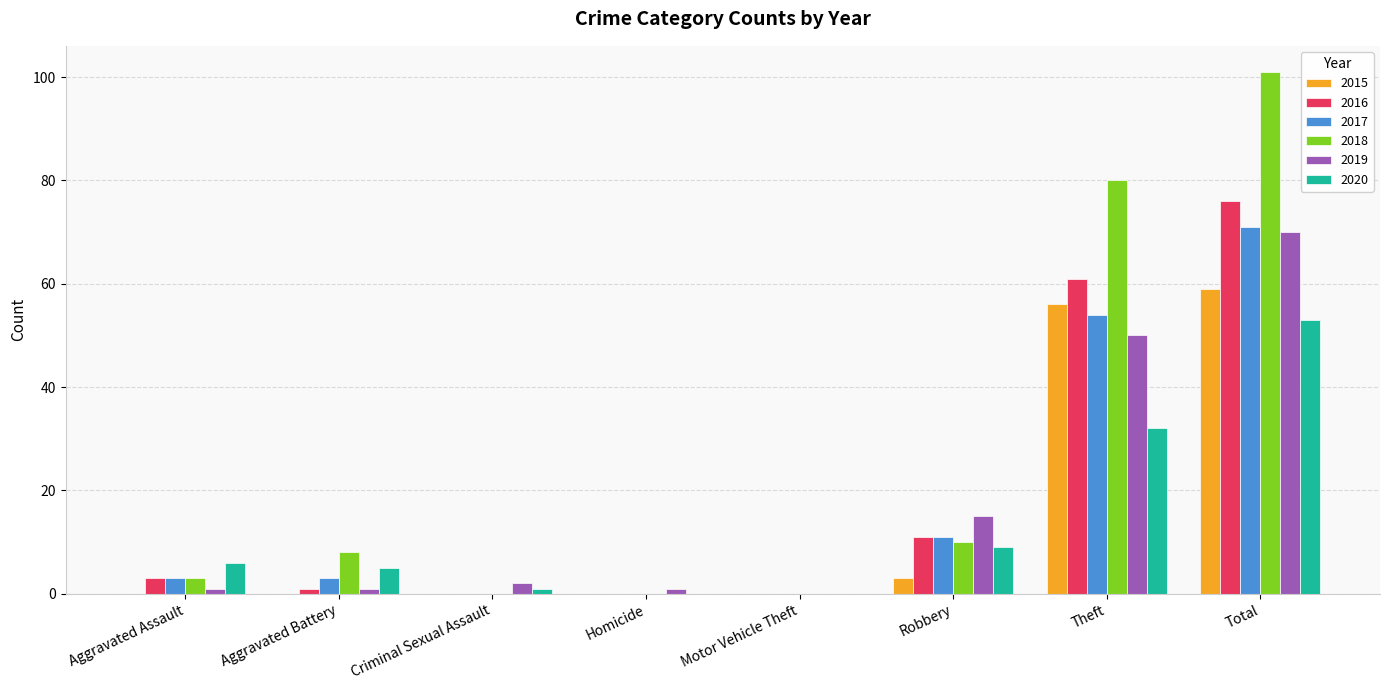

Where is 2020 nearest to the value 26?

Theft